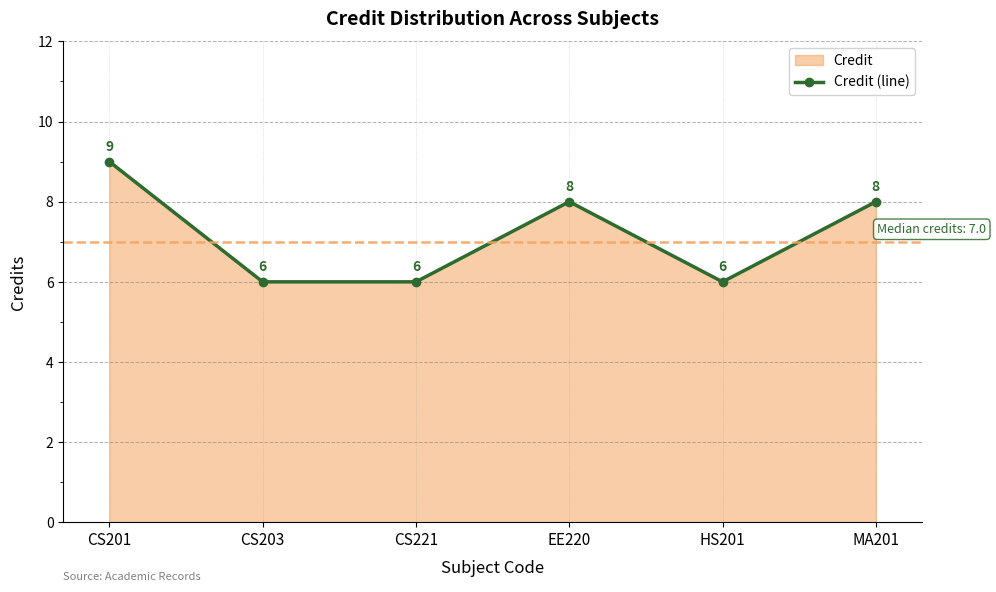

Read the value at EE220.

8